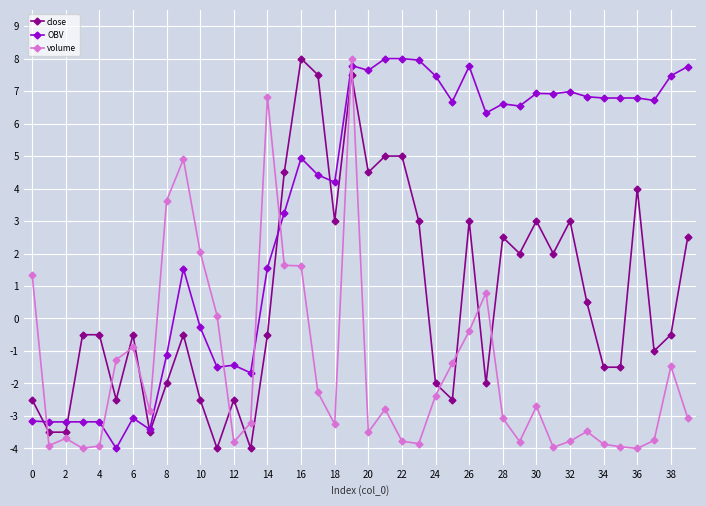

How many data points in volume are above -2?

15